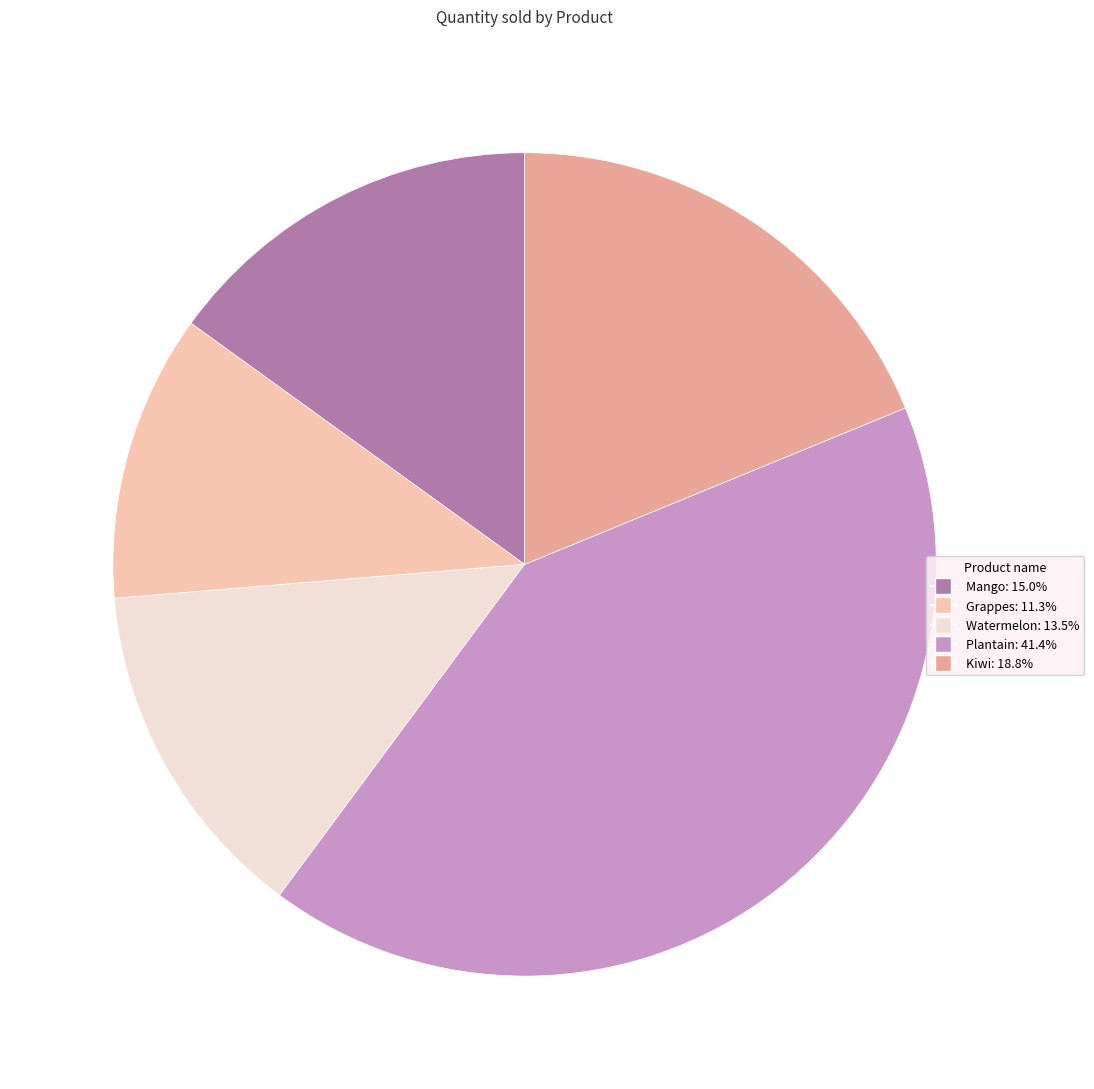

Which slice is the largest?

Plantain